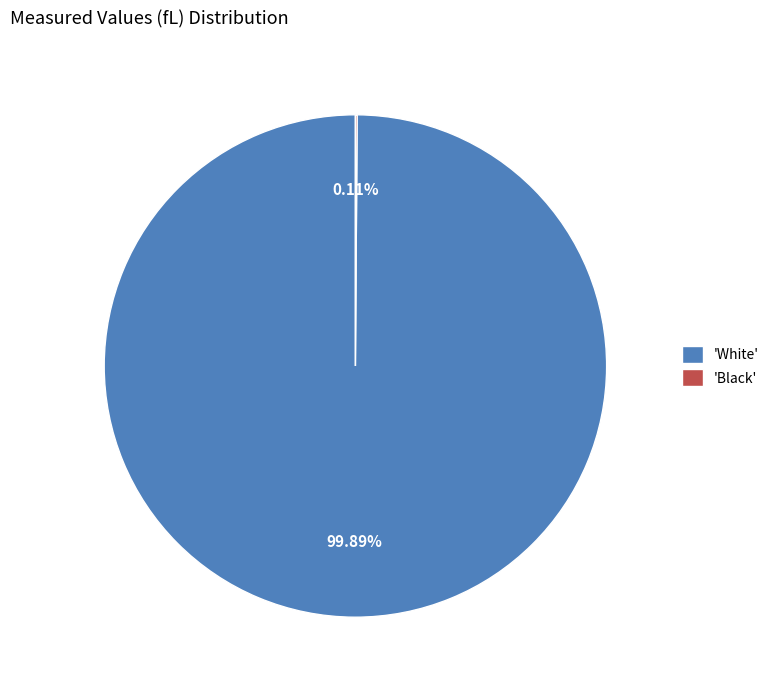

Which category has the biggest portion of the pie?

'White'